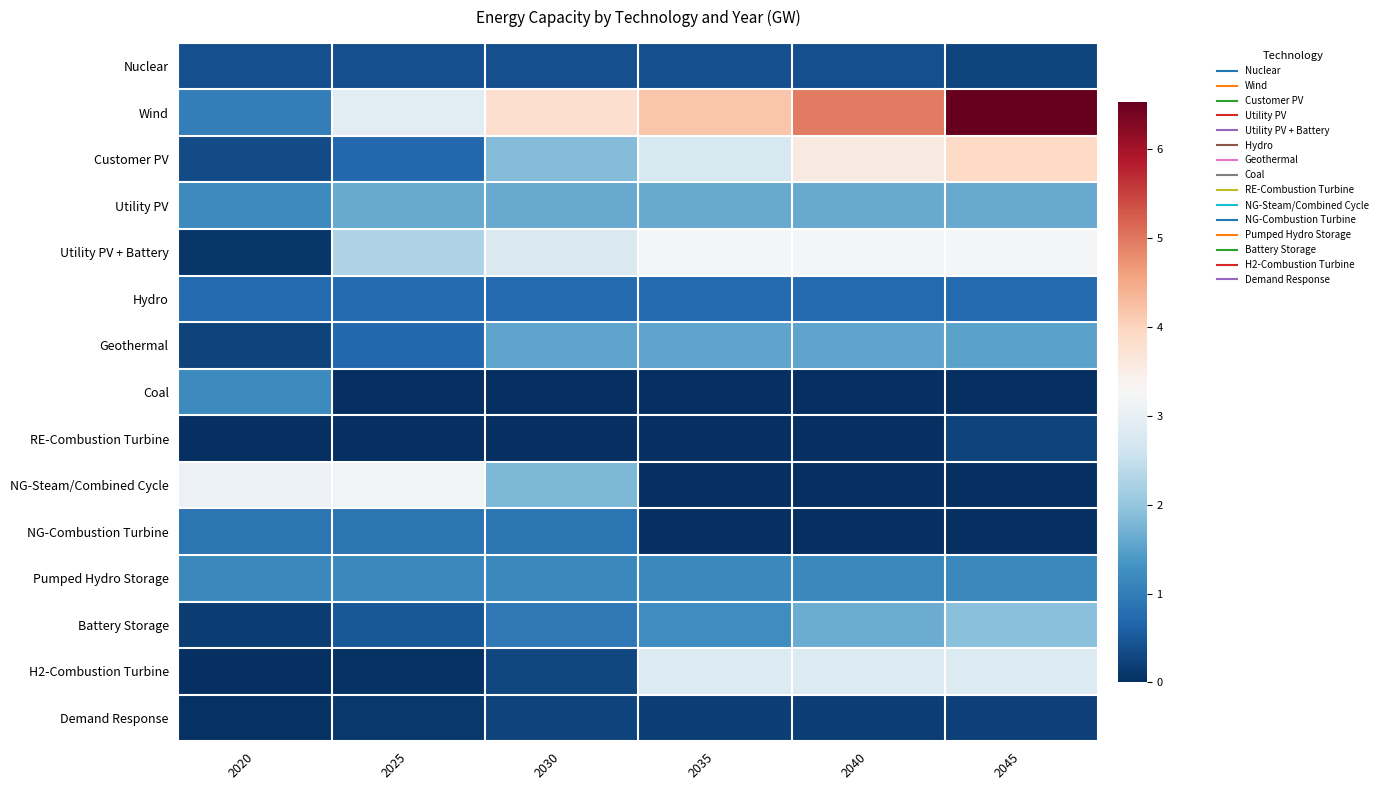

Which series has the largest range (max minus min)?

Wind